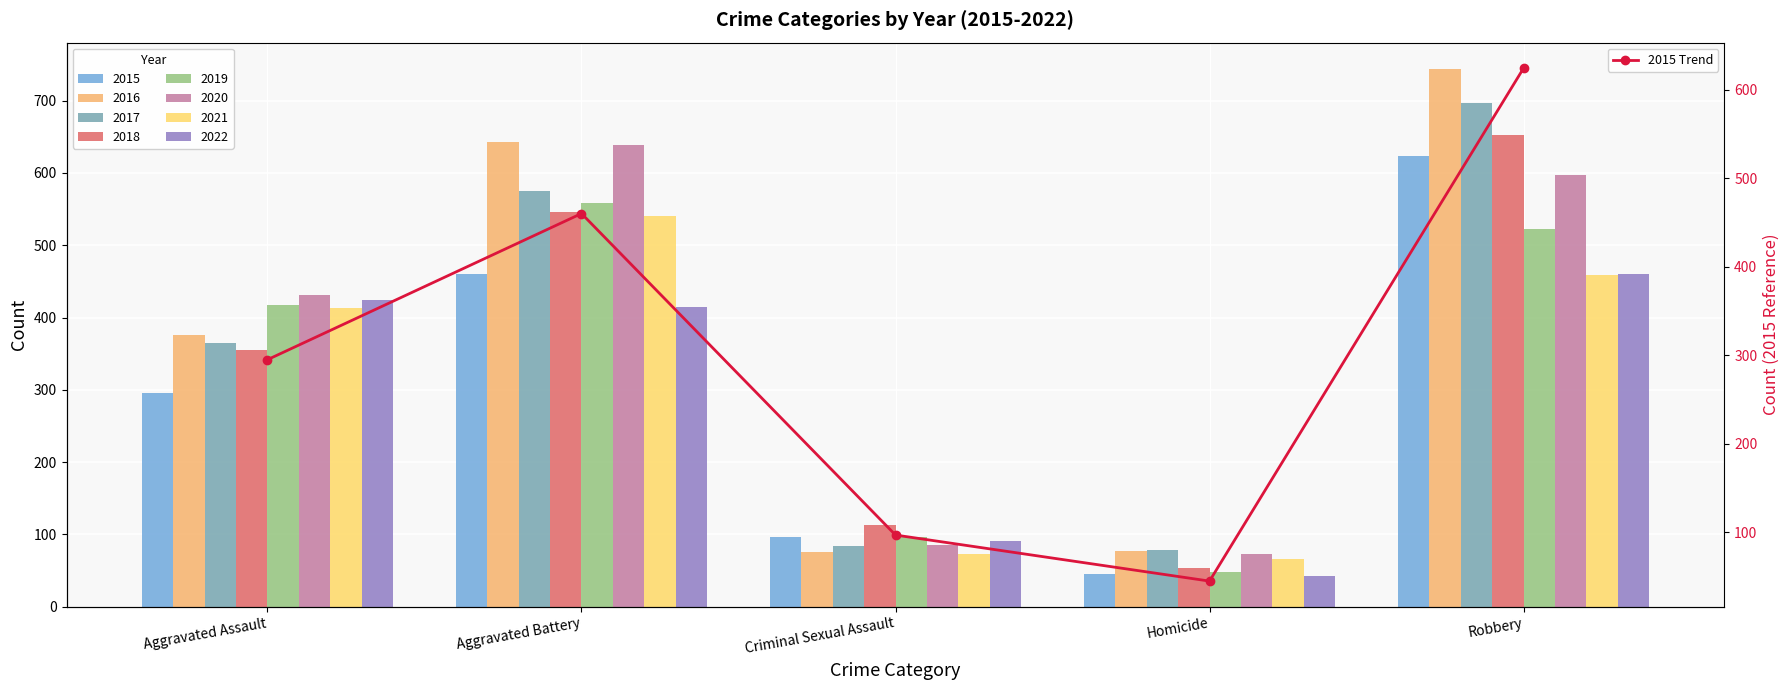

Where does the data first go above 295?

Aggravated Battery